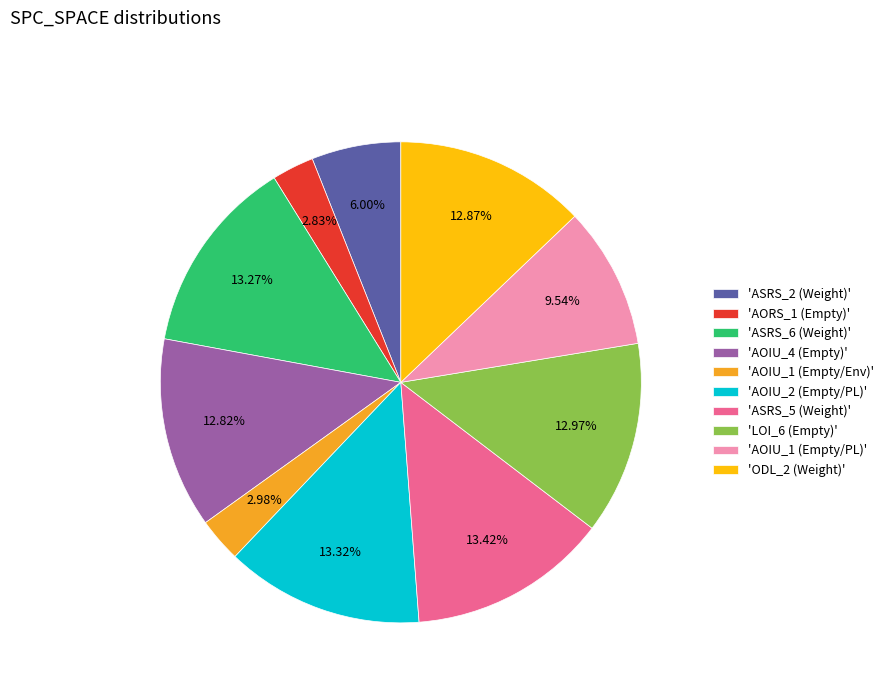

Is there a majority slice in this chart?

No